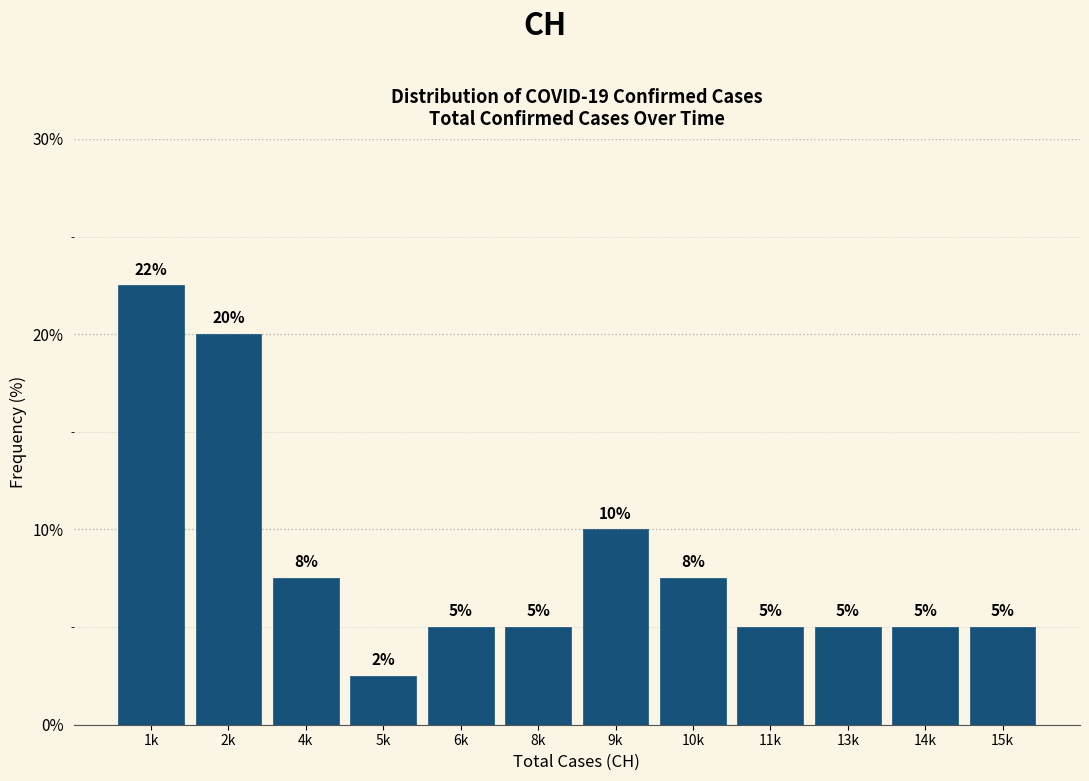

What is the label of the 6th bar from the right?

9k